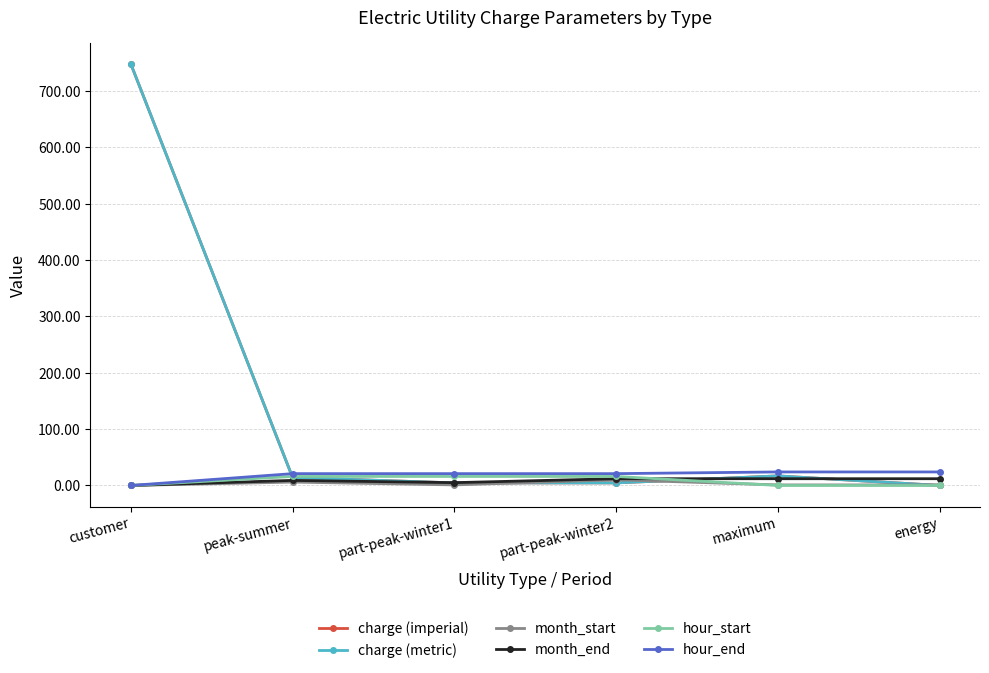

What are all the series names shown in the legend?

charge (imperial), charge (metric), month_start, month_end, hour_start, hour_end